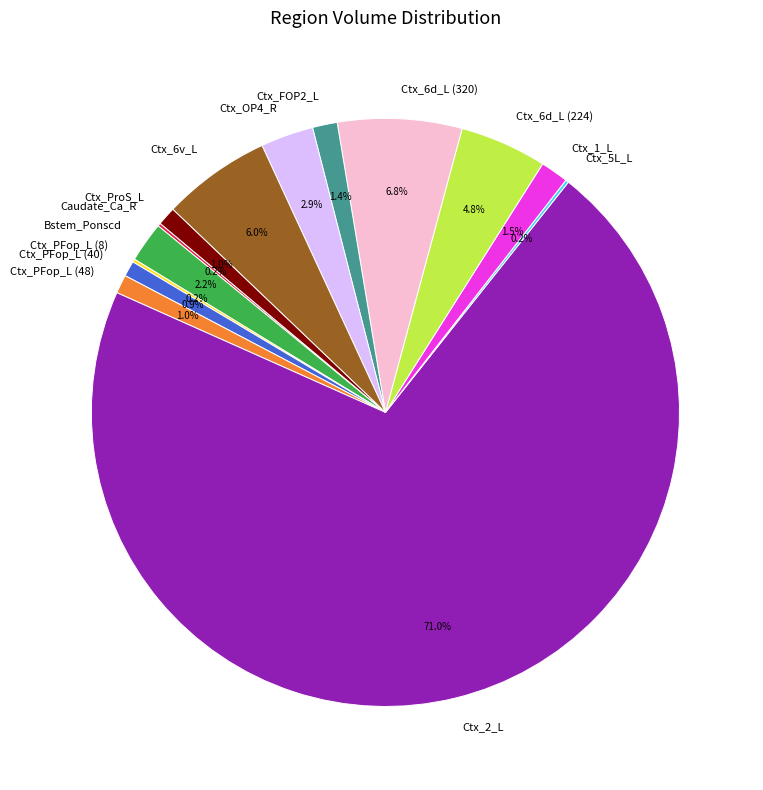

What percentage is the Ctx_FOP2_L slice, to the nearest percent?

1%